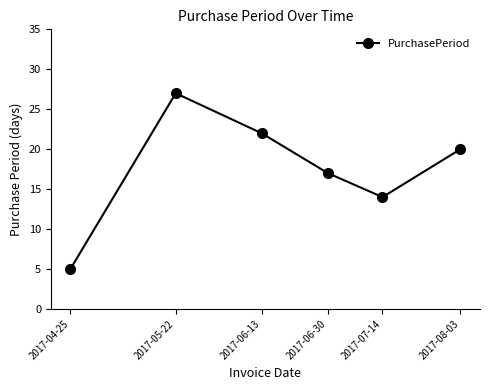

The chart shows a value of 27 at 2017-05-22. True or false?

True